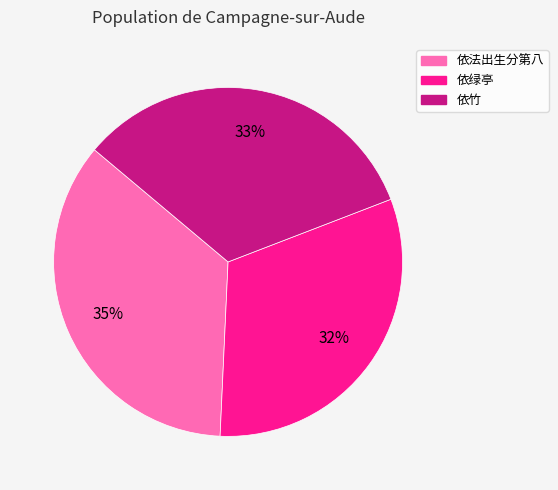

How many slices are in this pie chart?

3